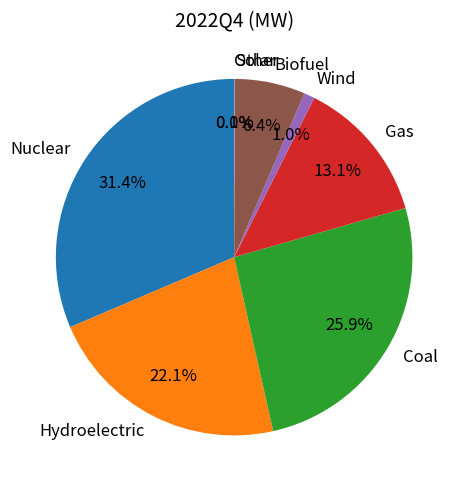

What is the largest slice in the pie chart?

Nuclear